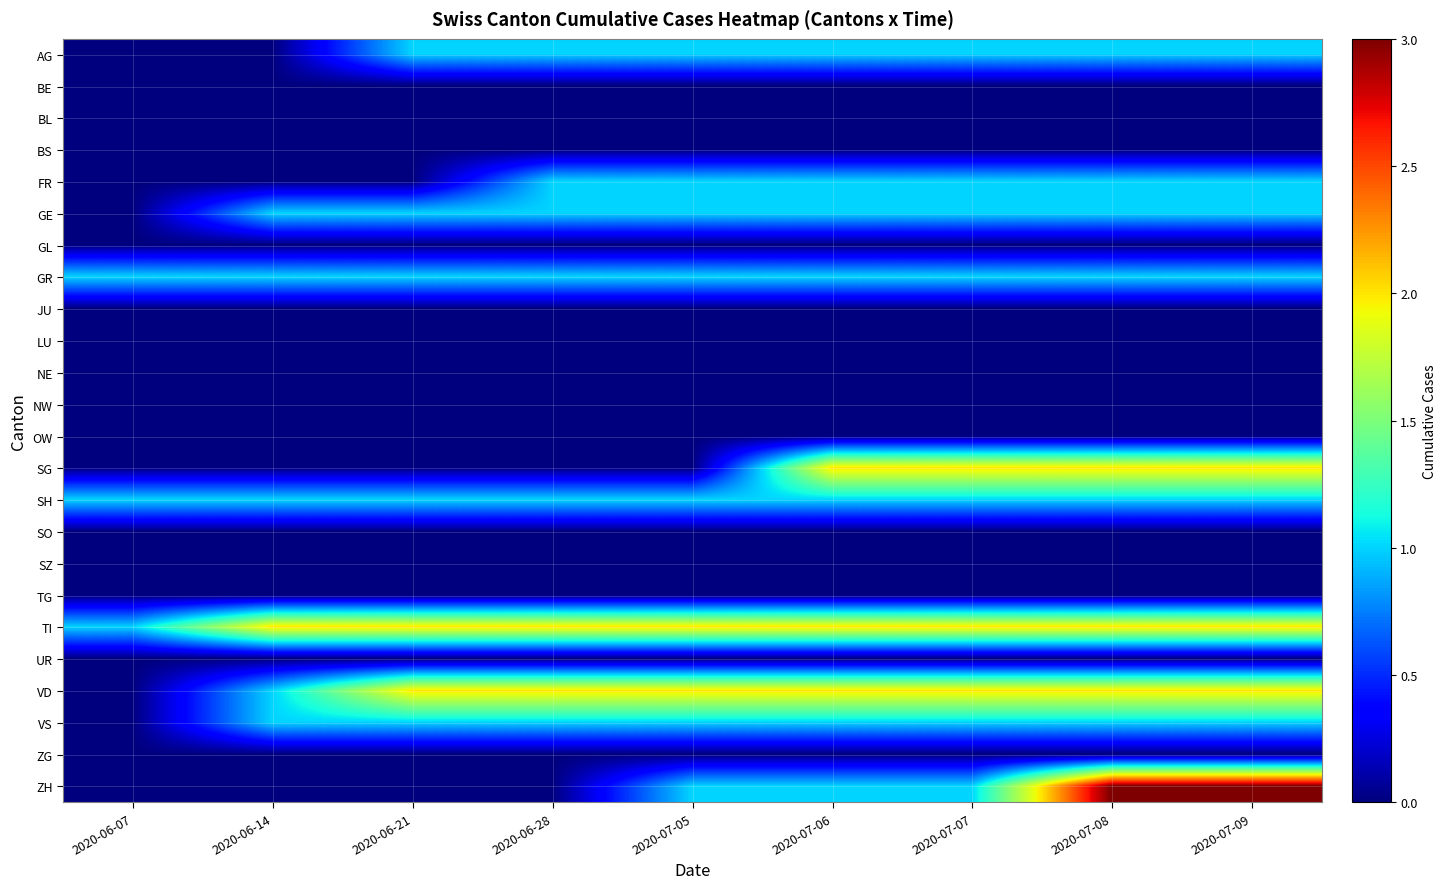

Rank the series by their maximum value, from lowest to highest.

BE, BL, BS, GL, JU, LU, NE, NW, OW, SO, SZ, TG, UR, ZG, AG, FR, GE, GR, SH, VS, SG, TI, VD, ZH